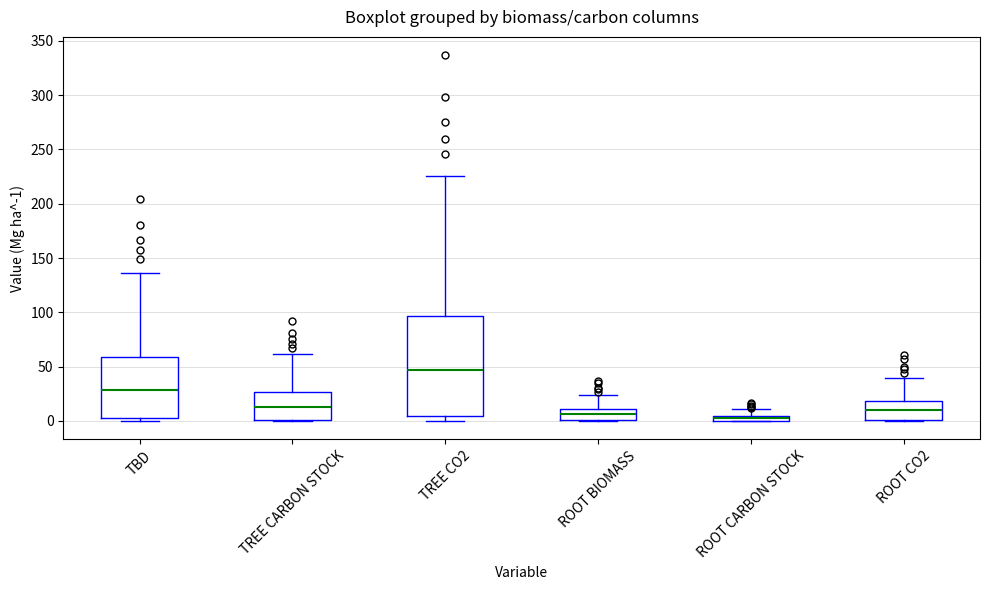

Which box is the tallest, from its lower edge to its upper edge?

TREE CO2